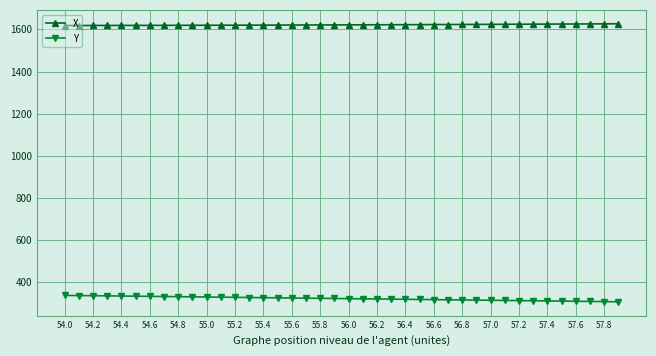

What is the maximum value for Y?

337.6